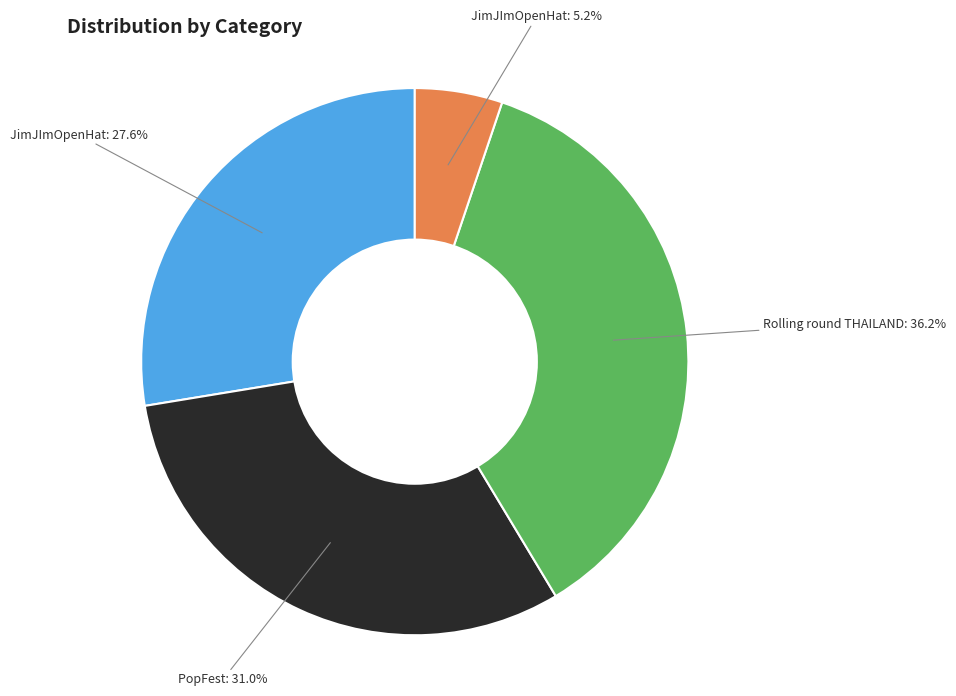

Is there a majority slice in this chart?

No